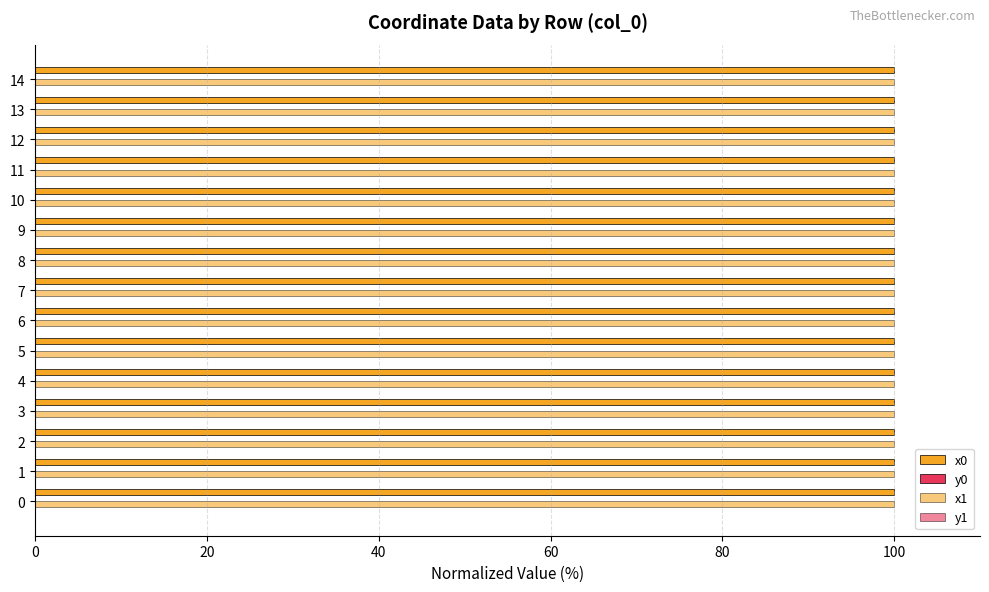

How many categories are shown in the chart?

15